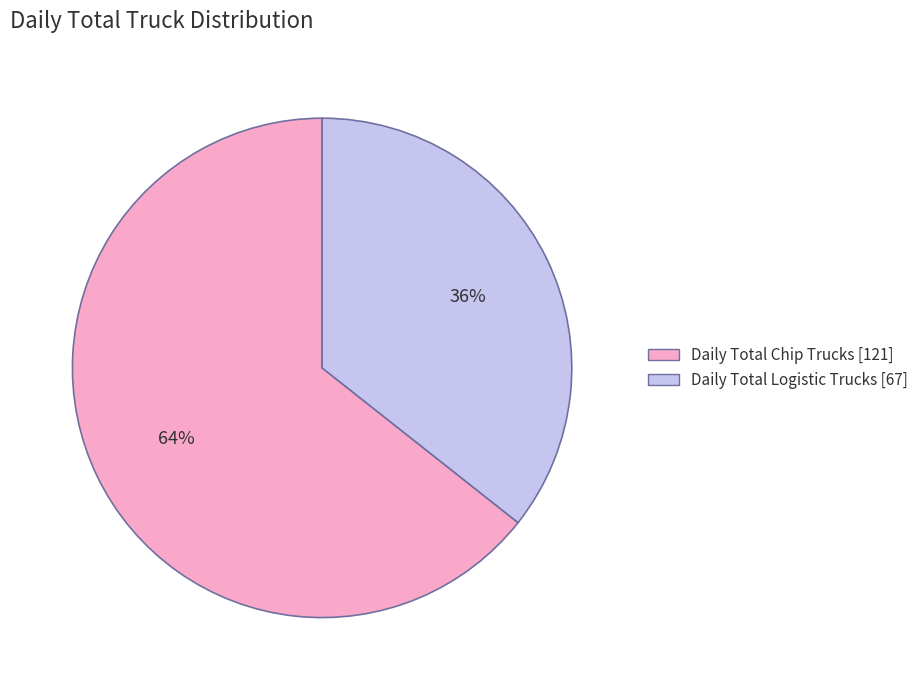

How many segments does this pie chart have?

2